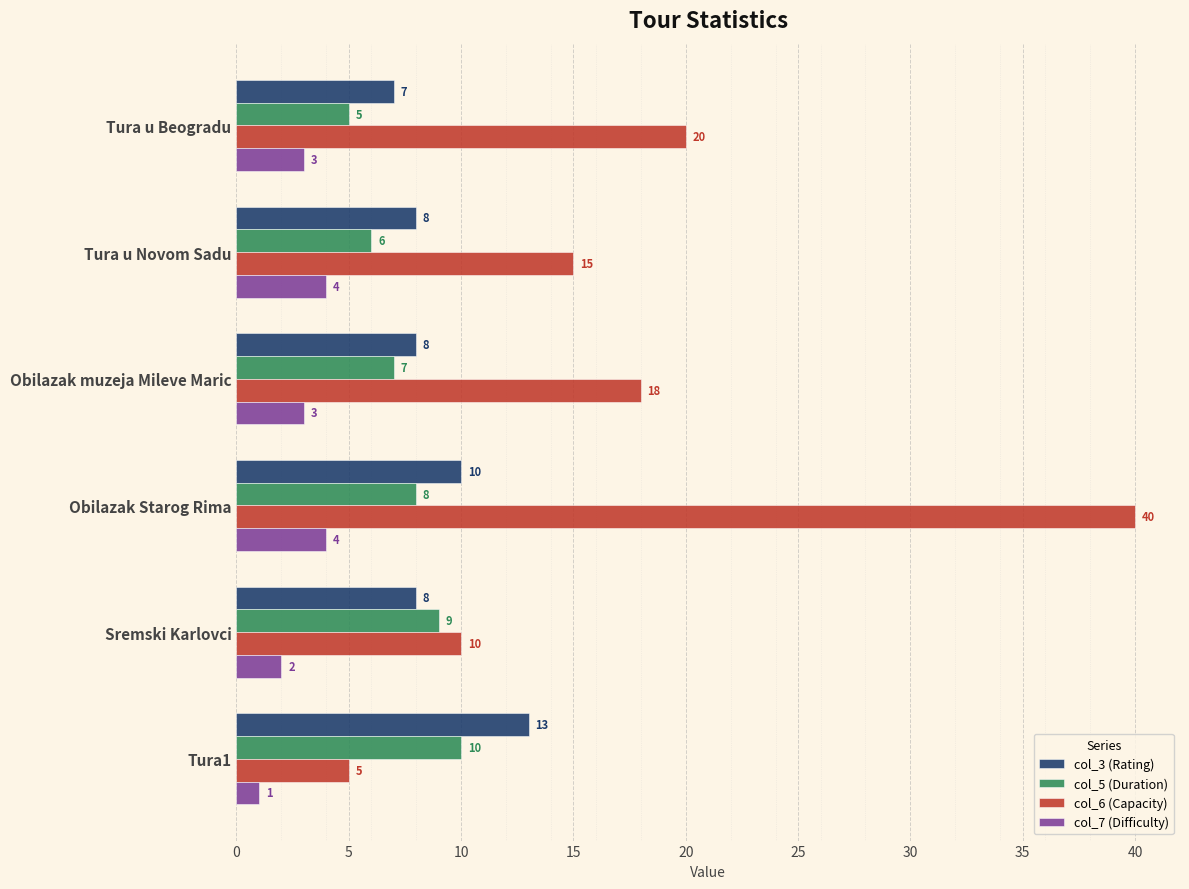

What is the difference between the maximum and minimum values in the col_5 (Duration) series?

5